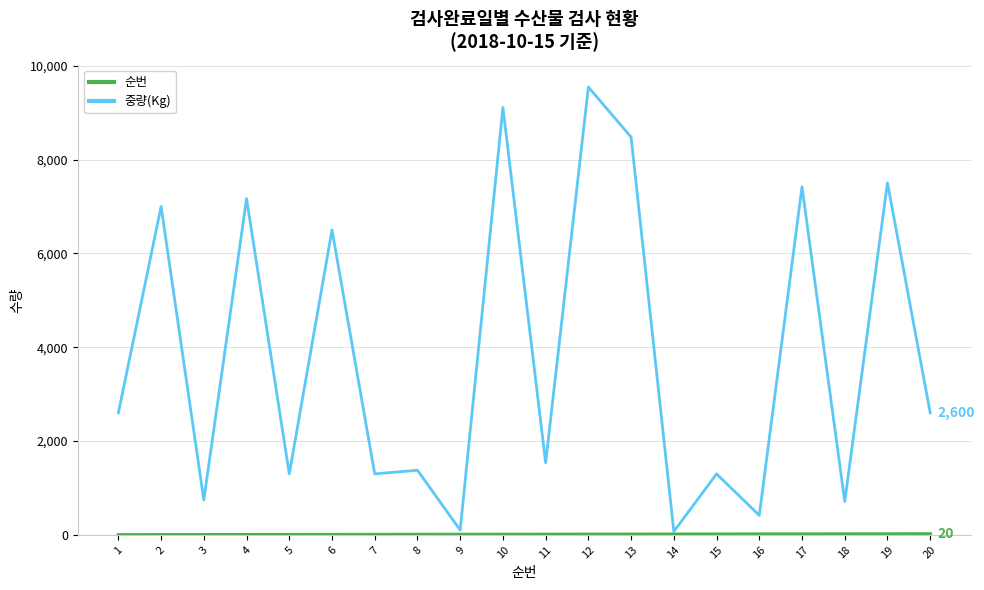

At how many categories does at least one series exceed 4569?

8